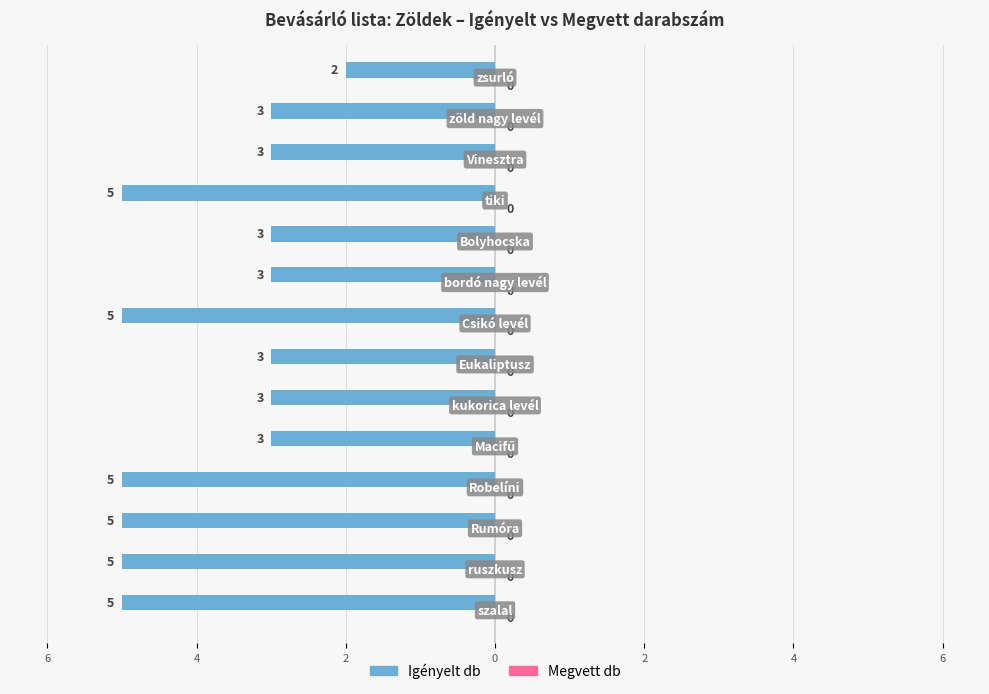

Are the bars horizontal?

Yes